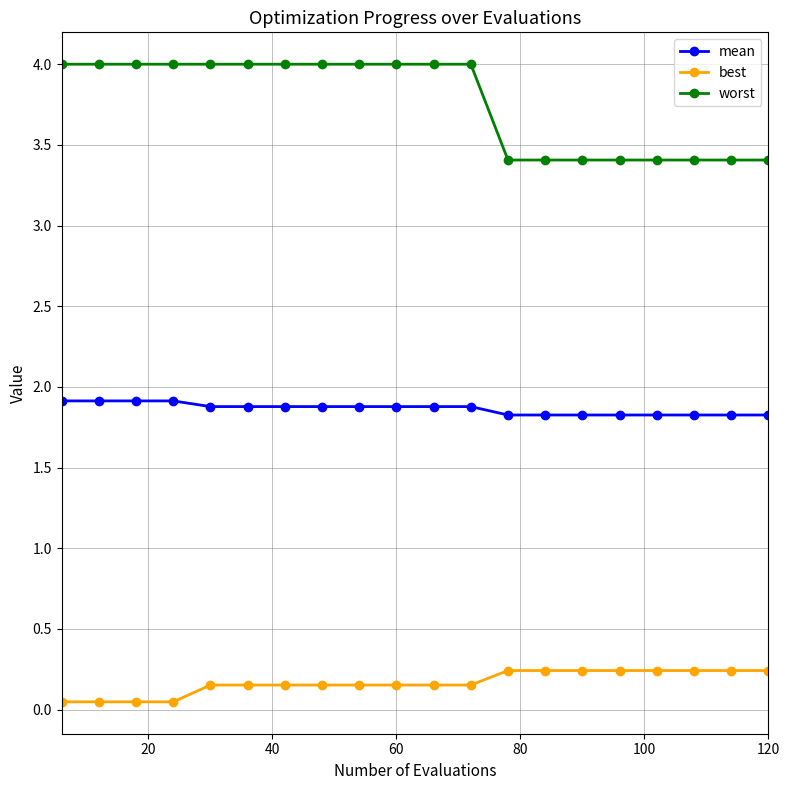

What is the maximum value shown in the chart?

4.0